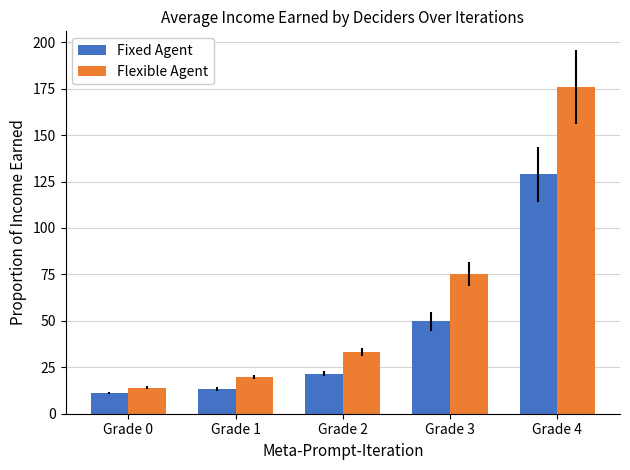

At which label is Flexible Agent closest to 95?

Grade 3